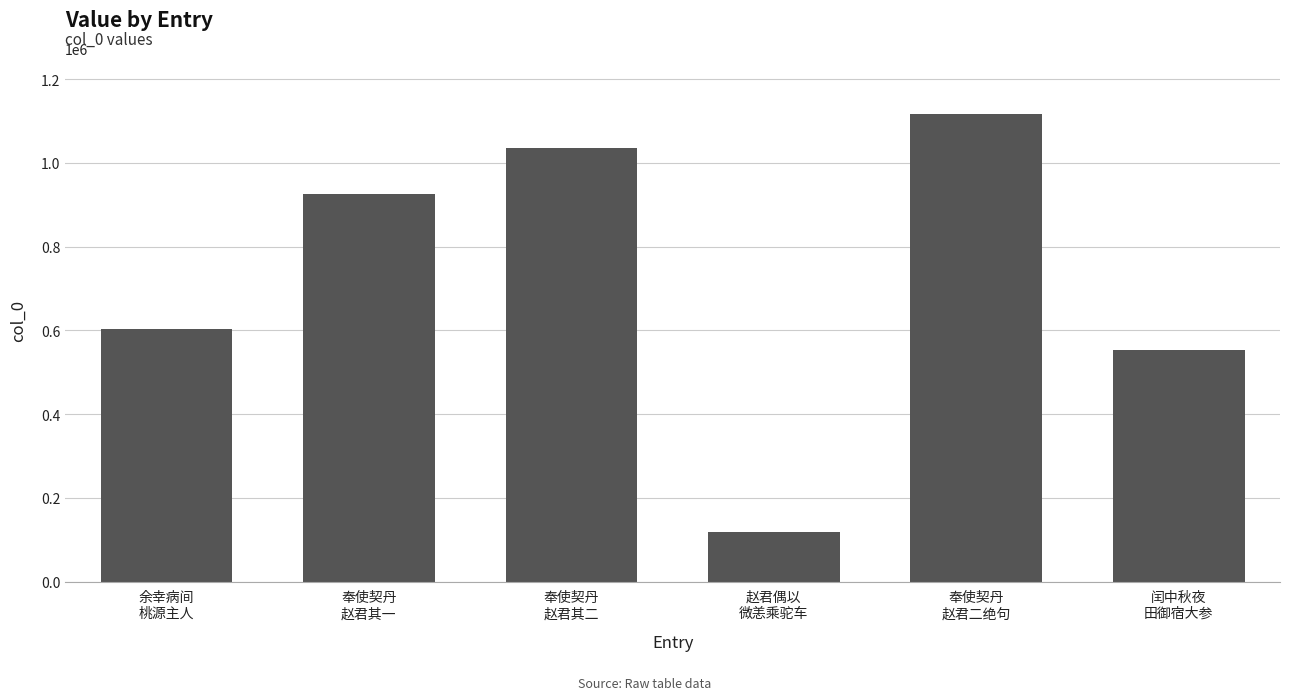

Count the number of data series in this chart.

1